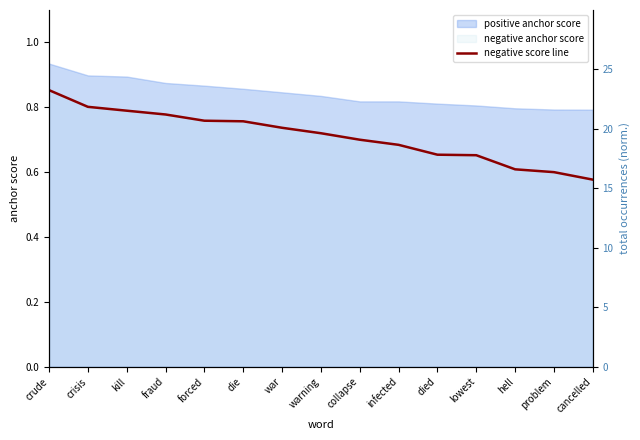

What is the average value?

0.7